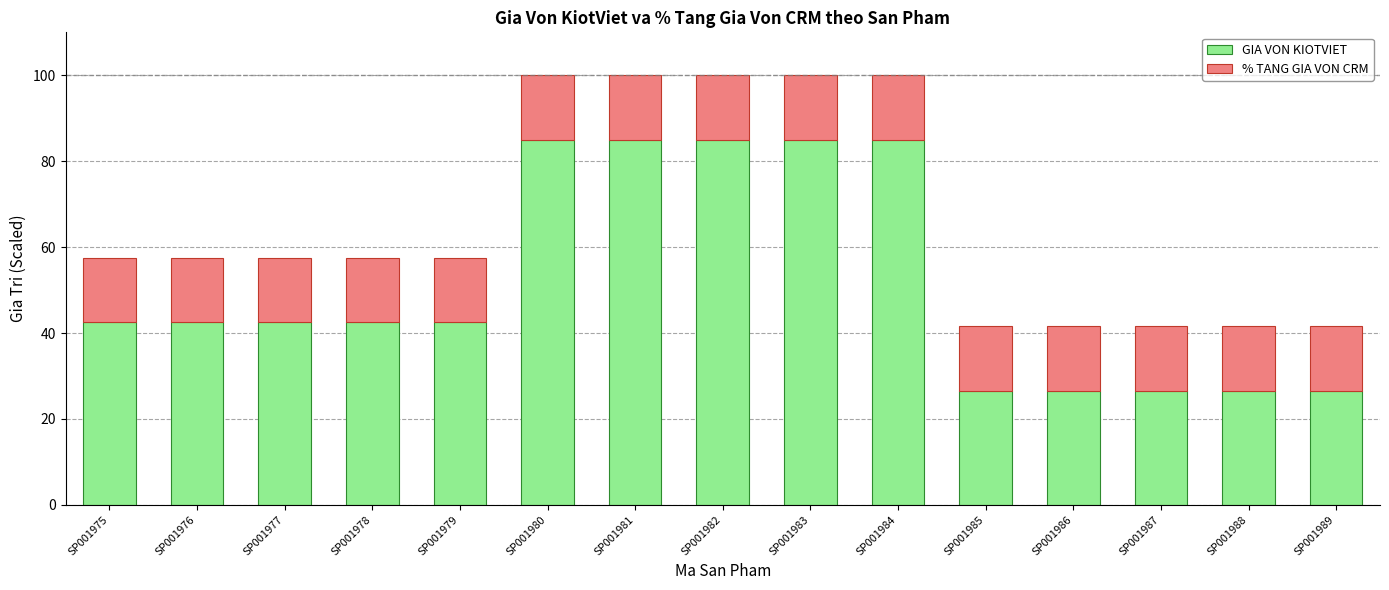

What is the lowest value of the GIA VON KIOTVIET series?

26.6